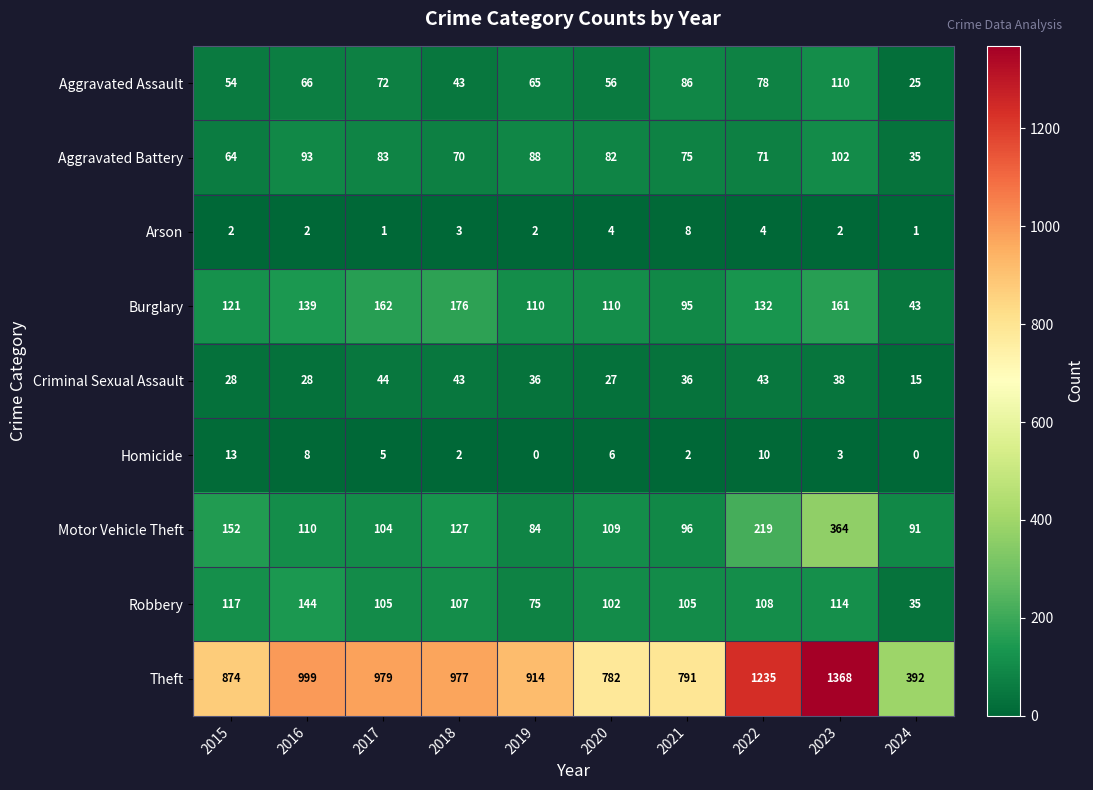

Is it true that Burglary equals 121 at 2015?

True